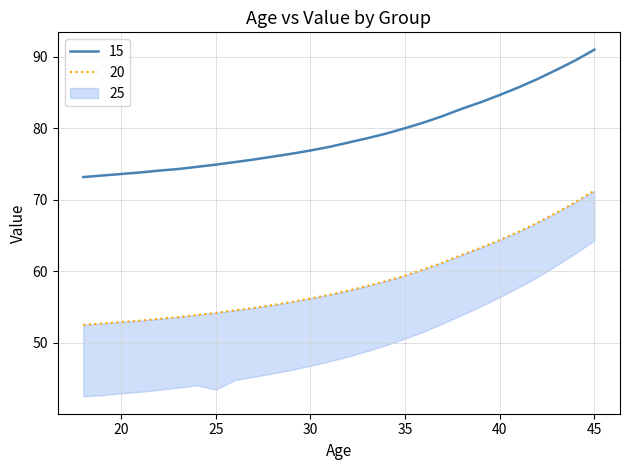

Where does the 20 series first go above 57?

32